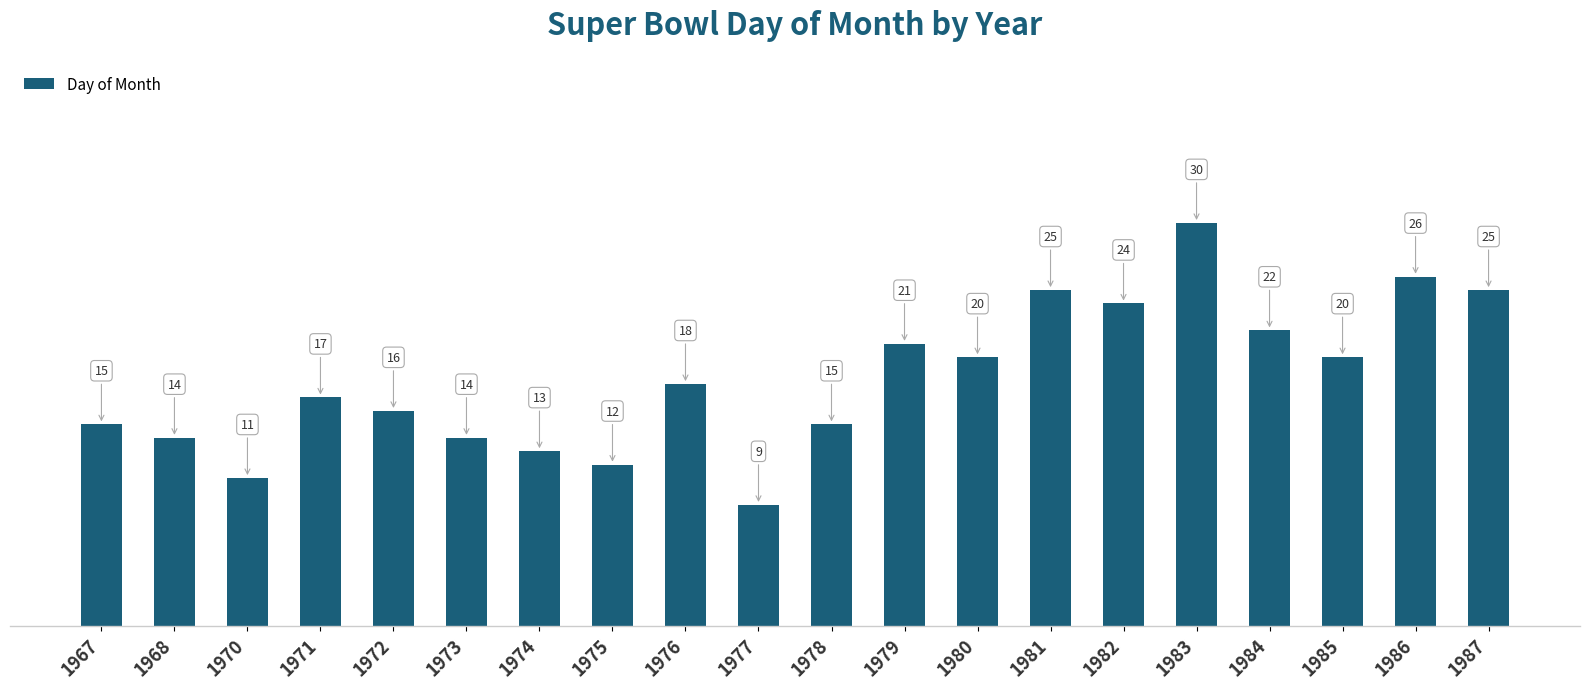

How many series are shown in this chart?

1